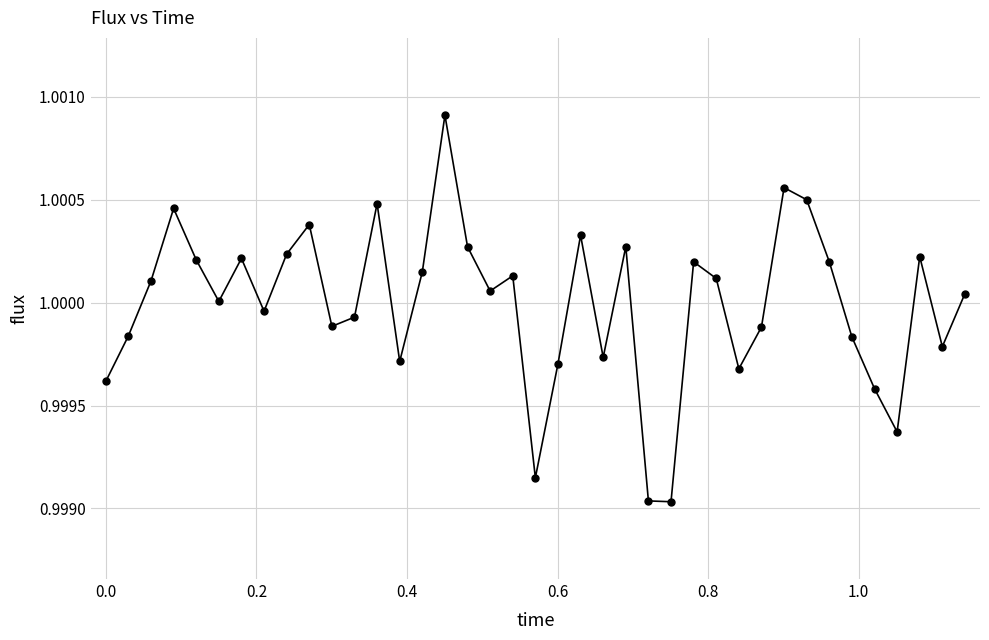

How many points are higher than both their immediate neighbors (excluding endpoints)?

11